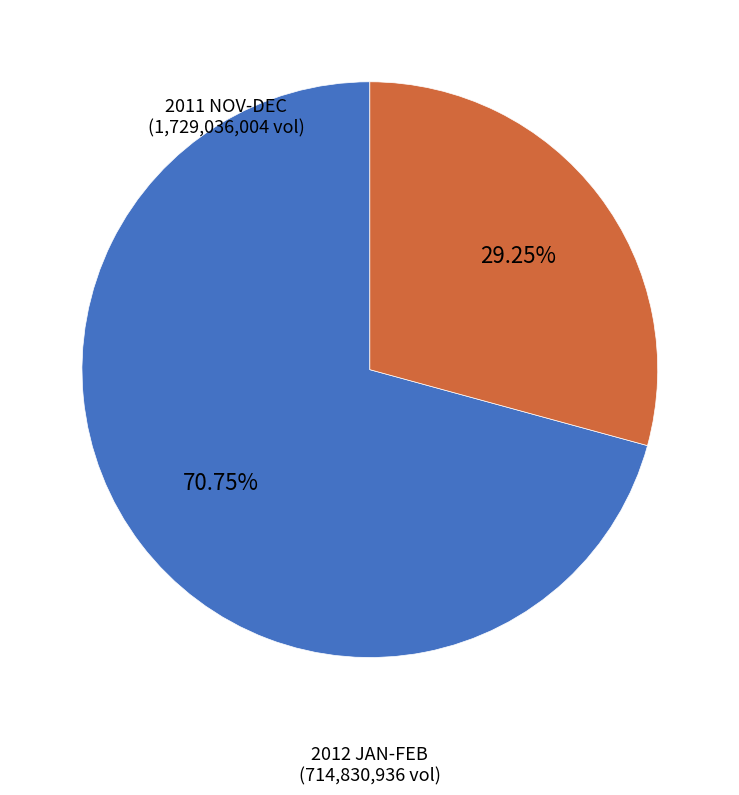

What is the largest slice in the pie chart?

2011-11